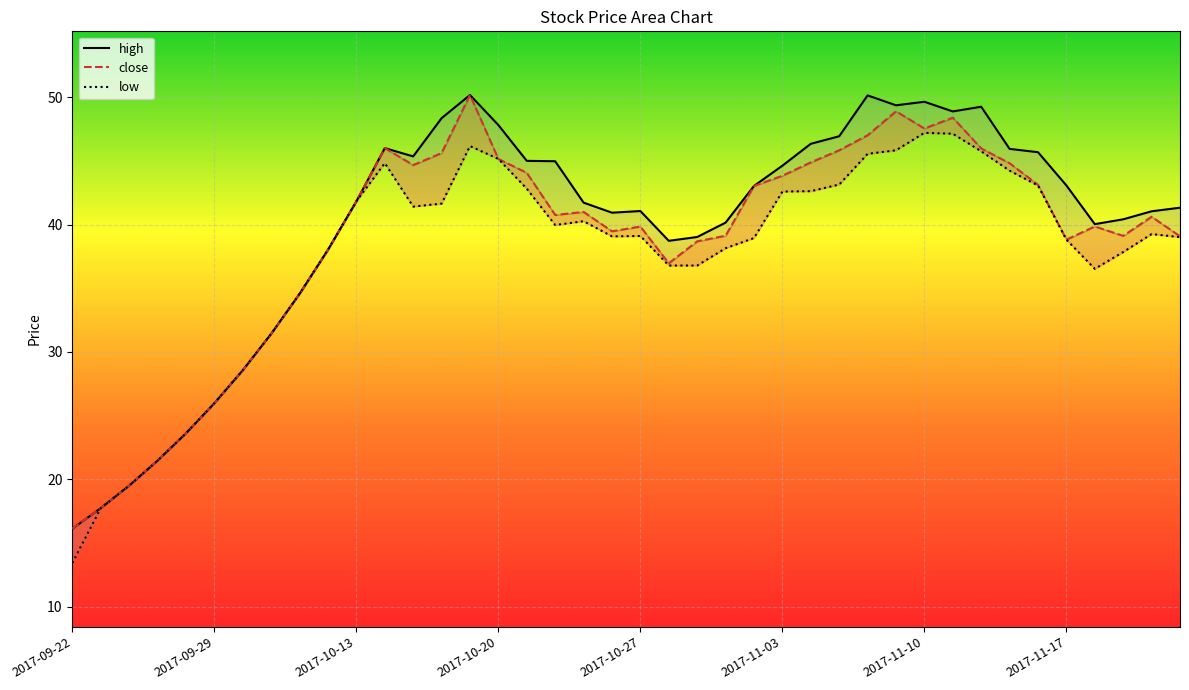

Which series has the widest spread of values?

high